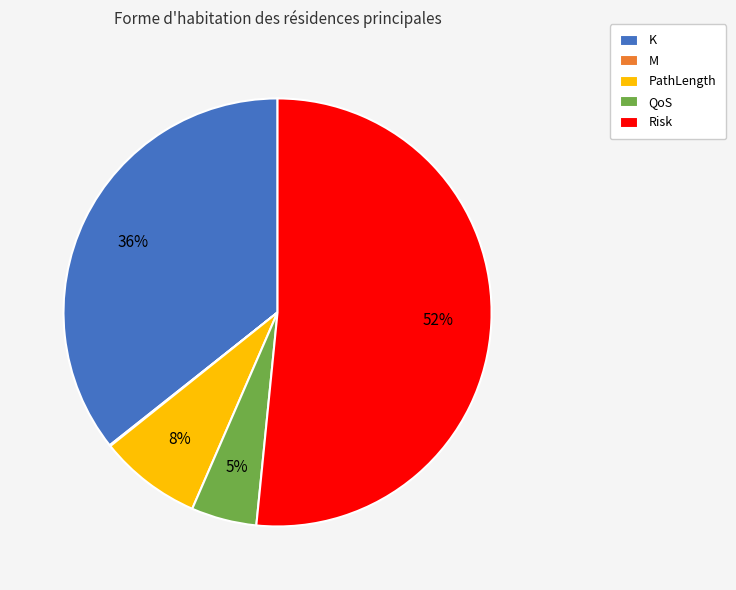

Between Risk and K, which is larger?

Risk